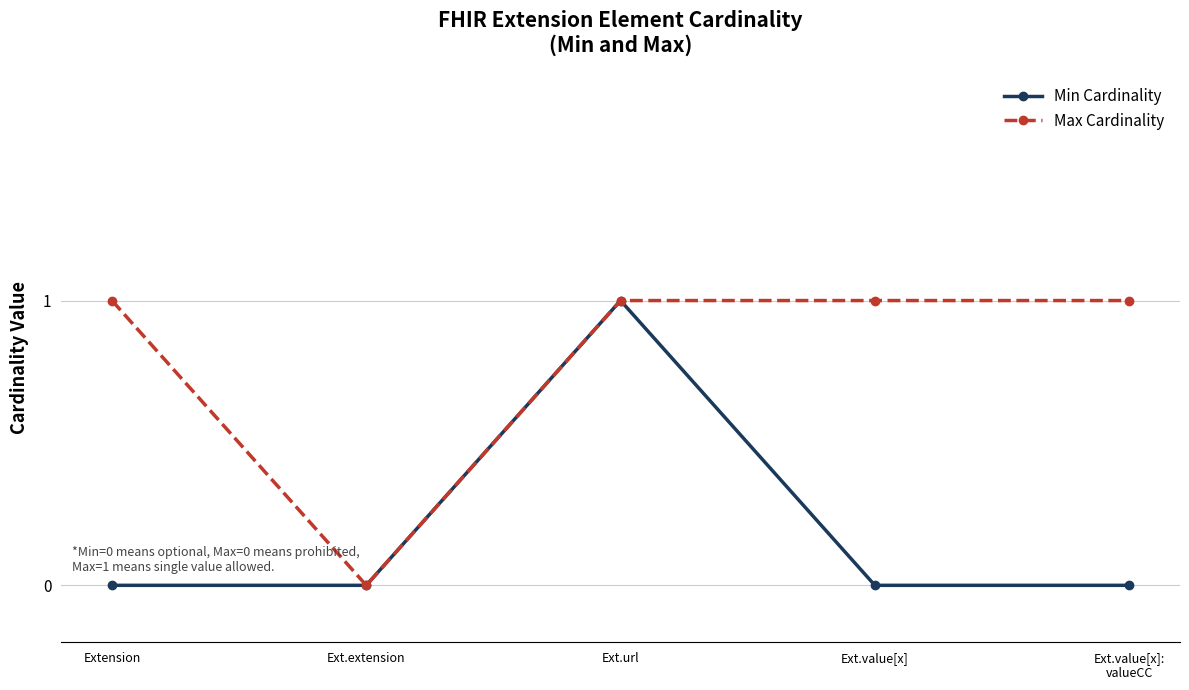

Is the value of Min Cardinality at Ext.value[x]:
valueCC greater than the value of Max Cardinality at Ext.value[x]?

No